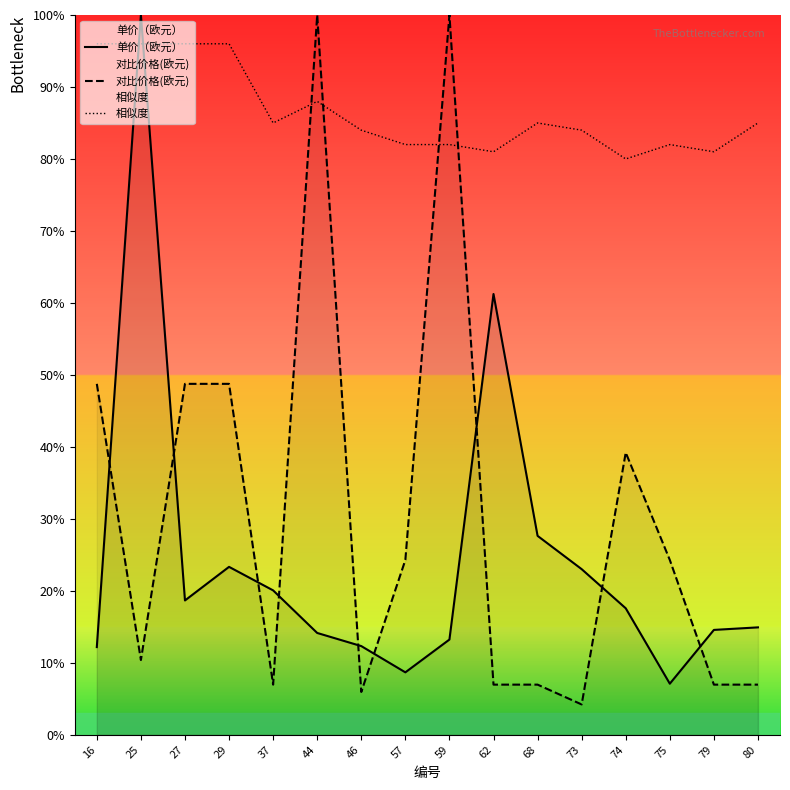

After their last crossing, which series has the higher values: 对比价格(欧元) or 相似度?

相似度